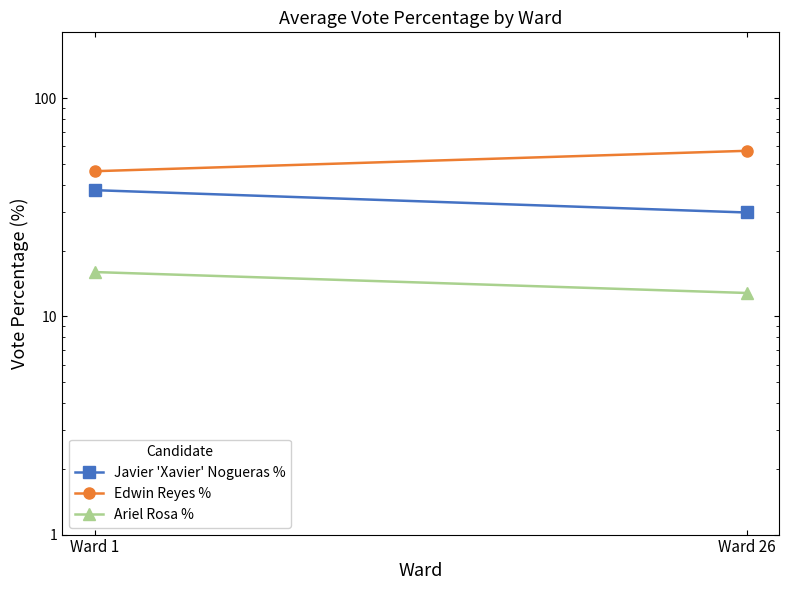

What is the value of the Javier 'Xavier' Nogueras % point at the 1st from the left?

37.8